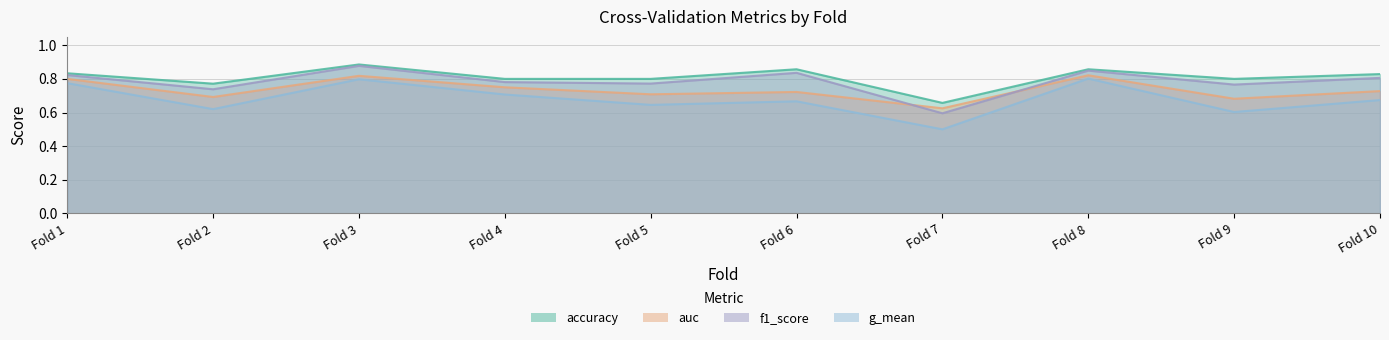

List the series in order of their overall mean, lowest first.

g_mean, auc, f1_score, accuracy